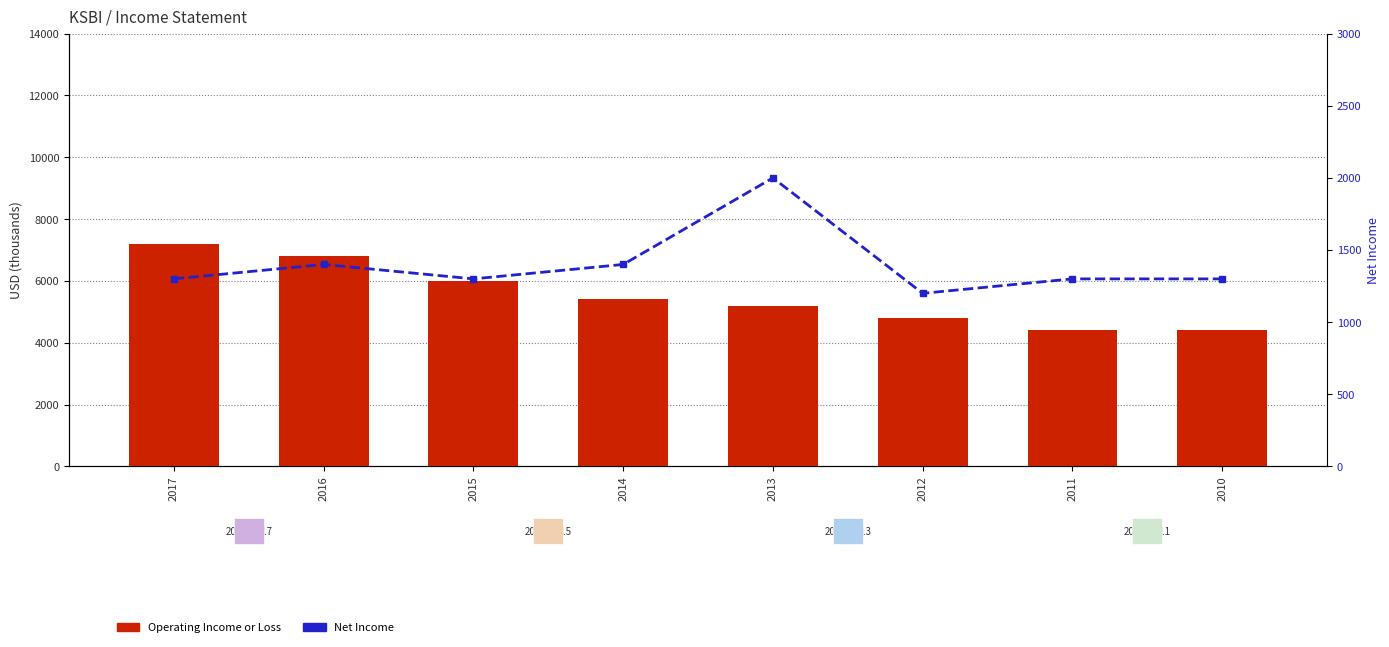

Is it true that Operating Income or Loss equals 7626 at 2011?

False